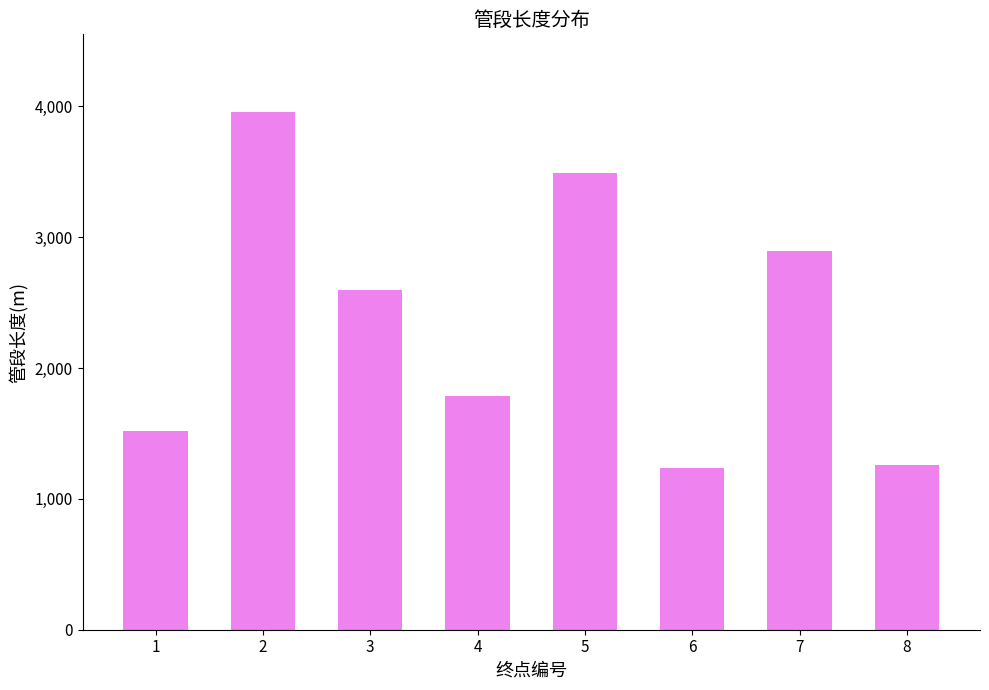

What is the value of the 8th bar from the left?

1259